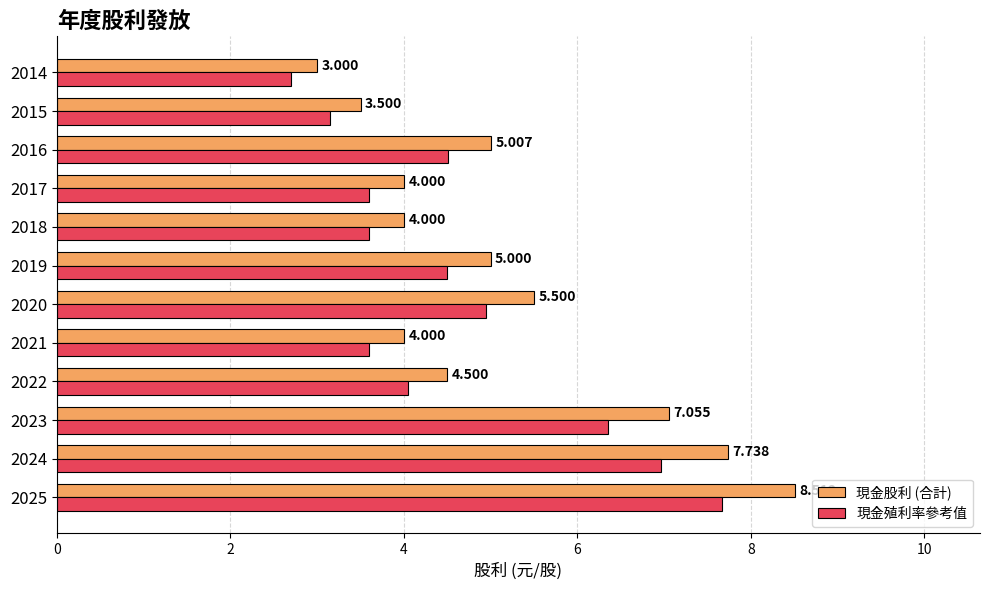

Count the number of categories in the chart.

12